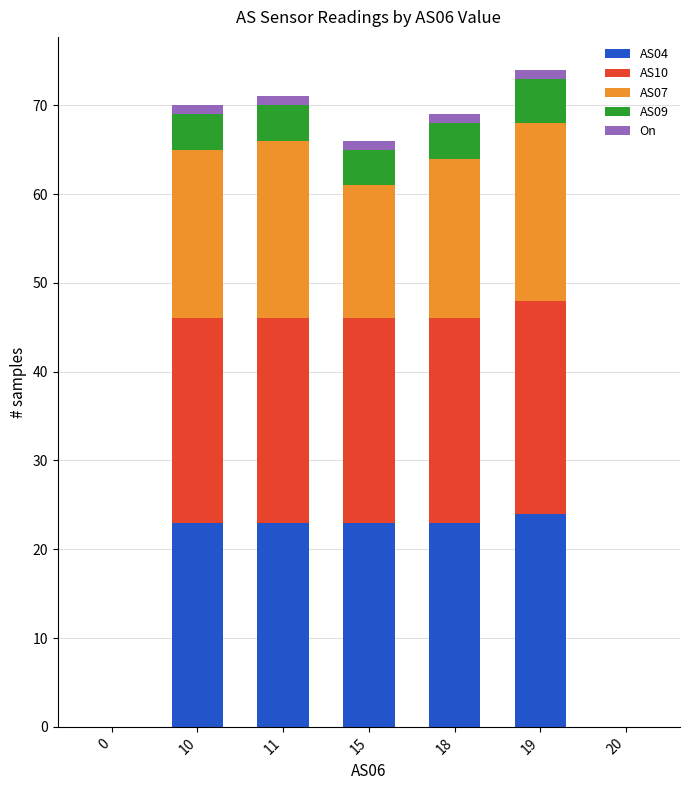

Are the bars horizontal?

No